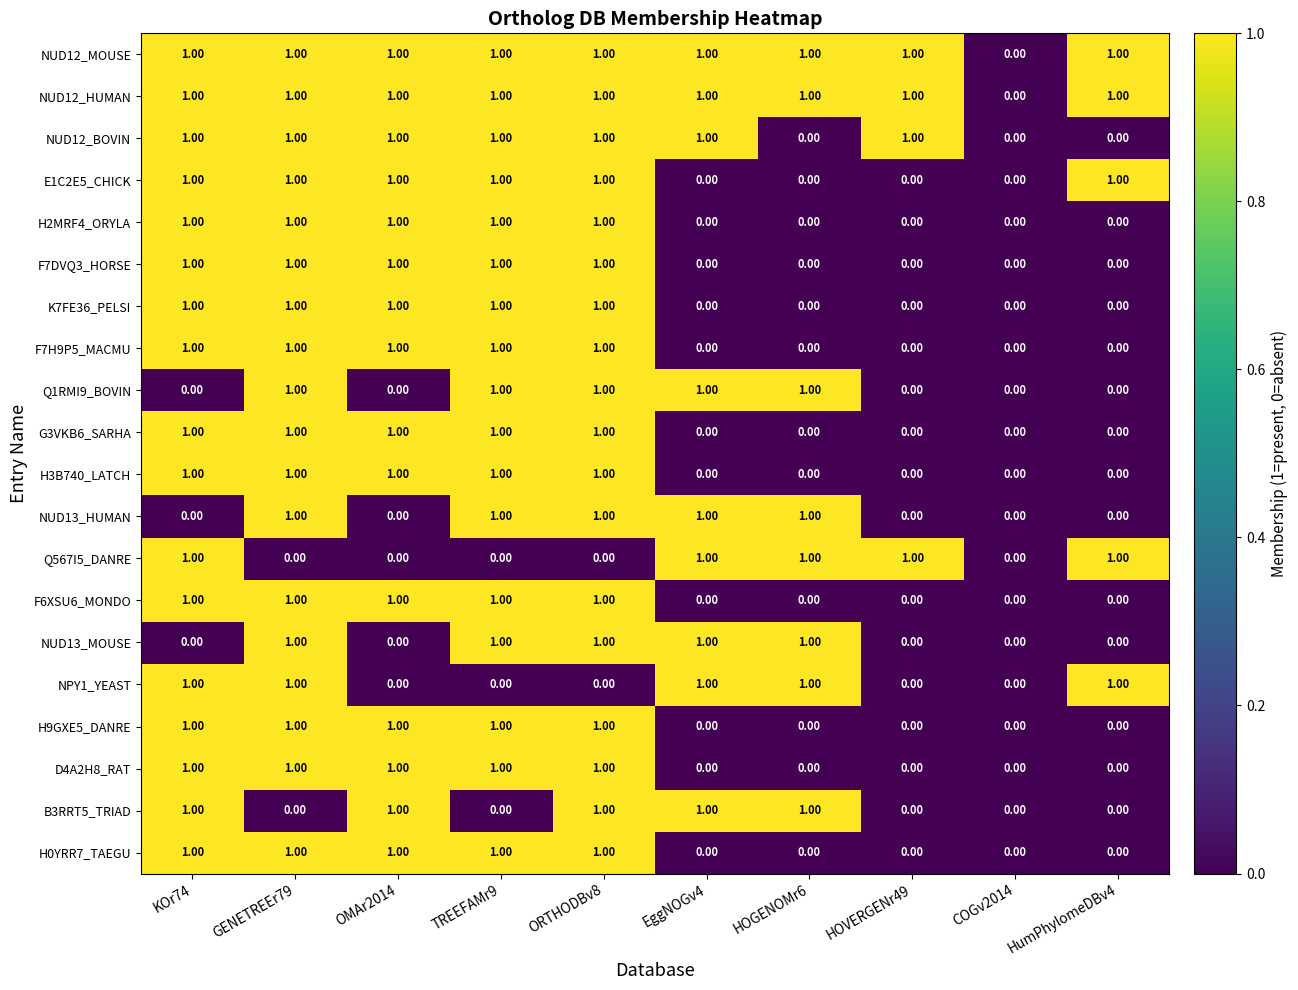

Is the value of NUD13_HUMAN at HumPhylomeDBv4 greater than the value of F7DVQ3_HORSE at KOr74?

No